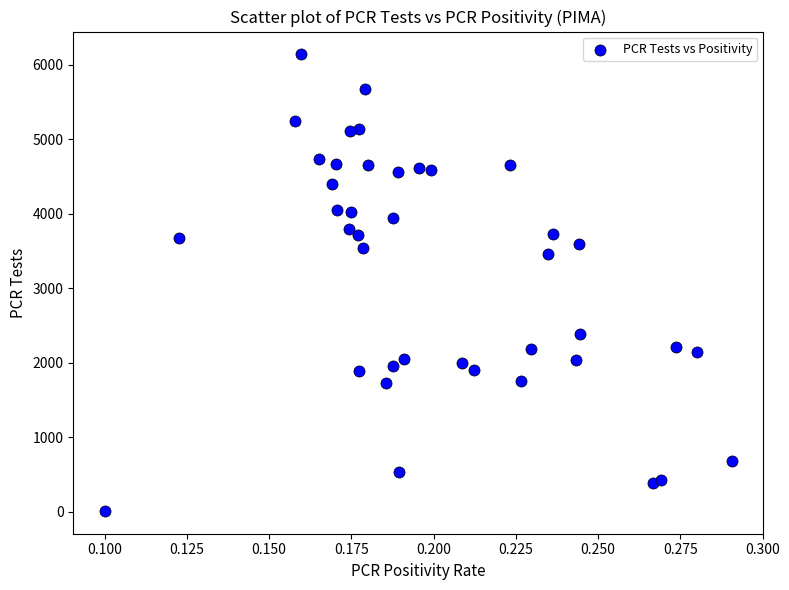

What is the range of Y values (max minus min)?

6132